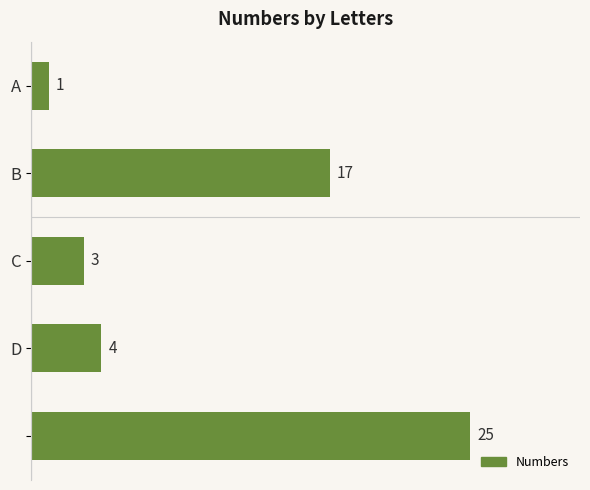

Reading top to bottom, transcribe all the data shown in this chart.

1	17	3	4	25